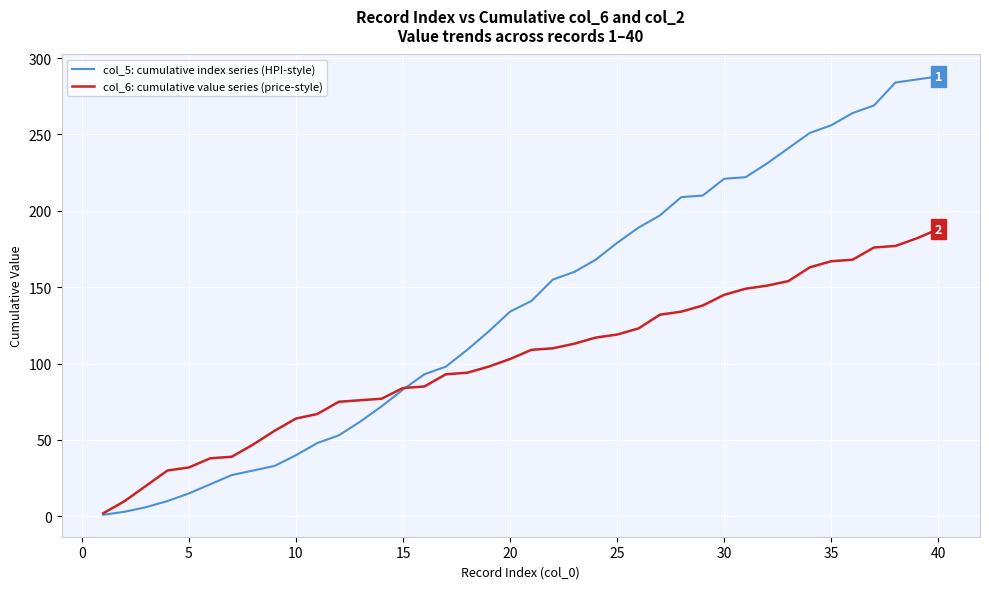

How many values in the col_6: cumulative value series (price-style) series are below 109?

20